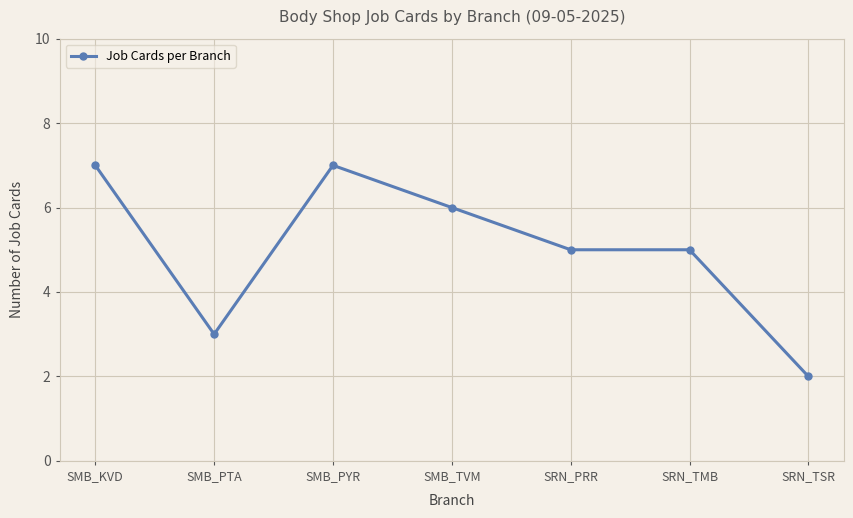

What position from the right is SMB_TVM?

4